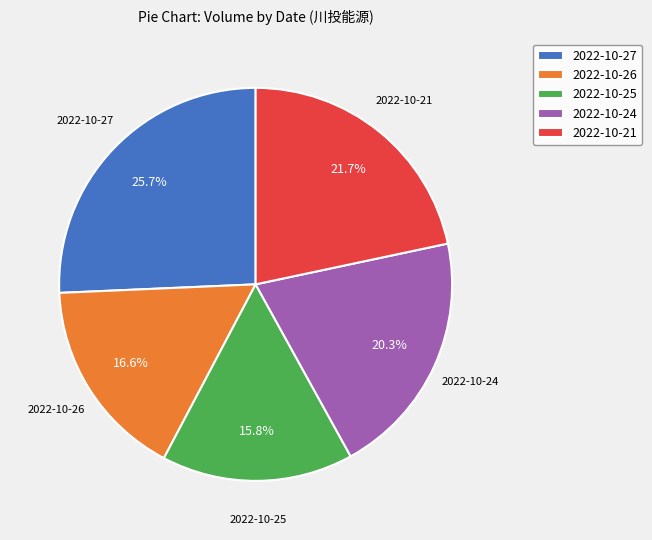

What is the smallest slice in the pie chart?

2022-10-25